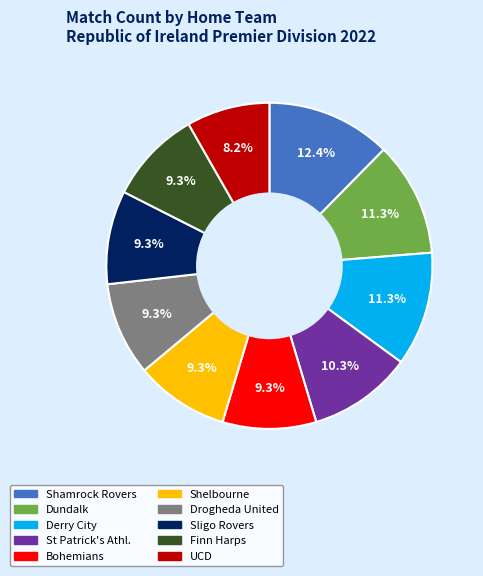

What is the largest slice in the pie chart?

Shamrock Rovers